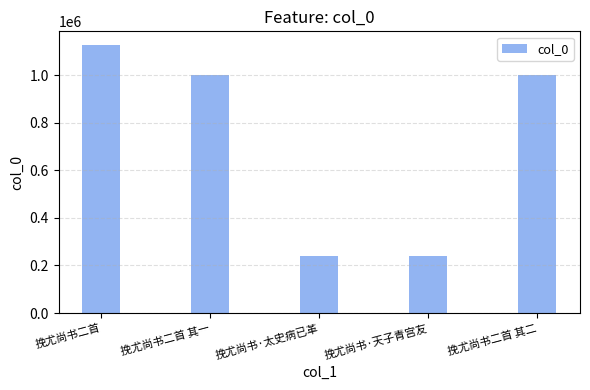

What position from the right is 挽尤尚书二首 其一?

4